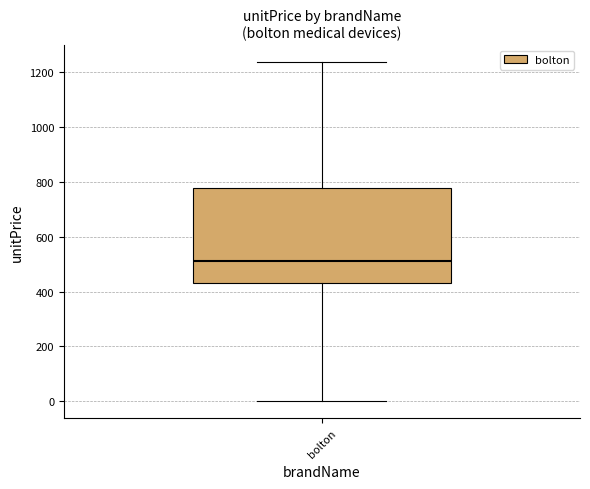

Where does the upper whisker of the box for bolton end on the y-axis? The values are not printed on the chart, so give them approximately, as read against the axis.

1240